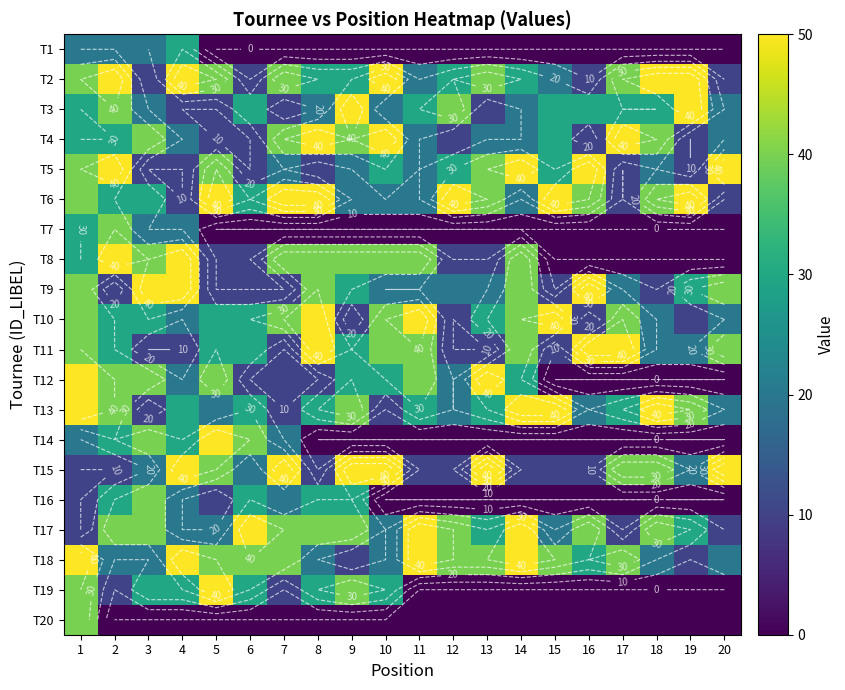

At how many categories does at least one series exceed 32?

20